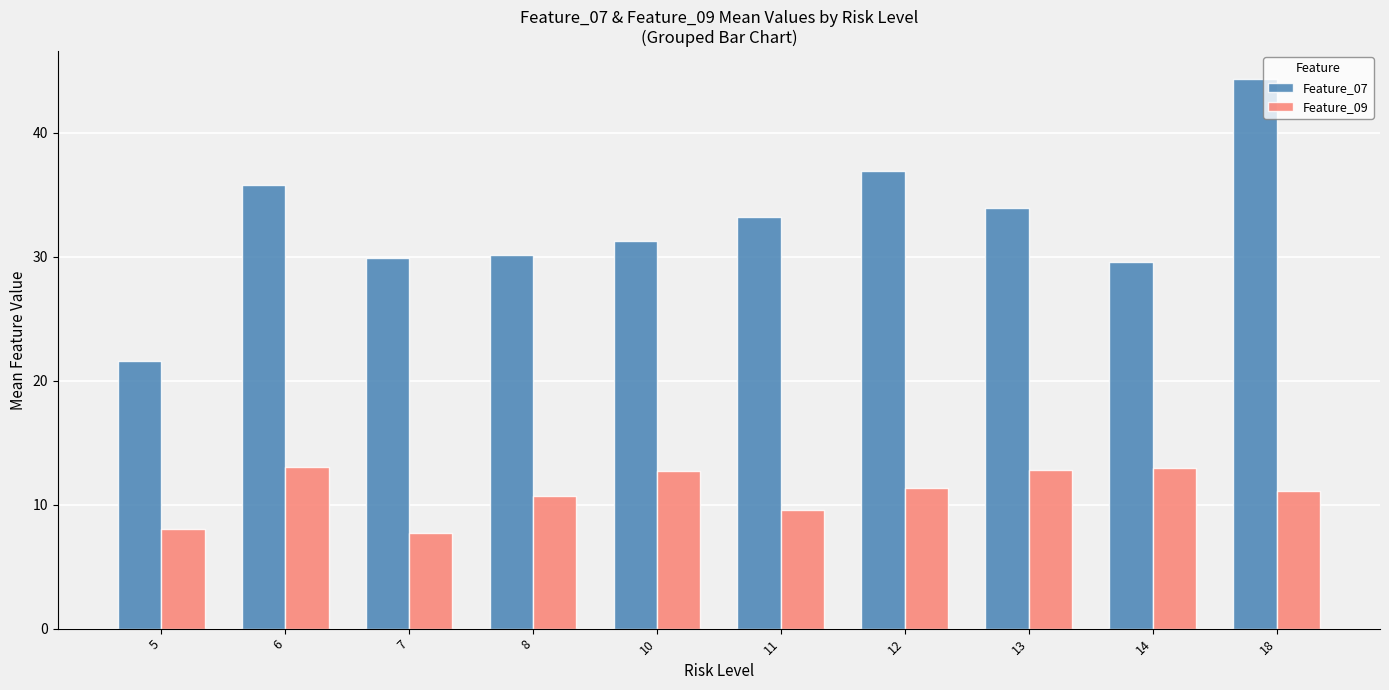

What is the difference between the highest and lowest values at 12?

25.6